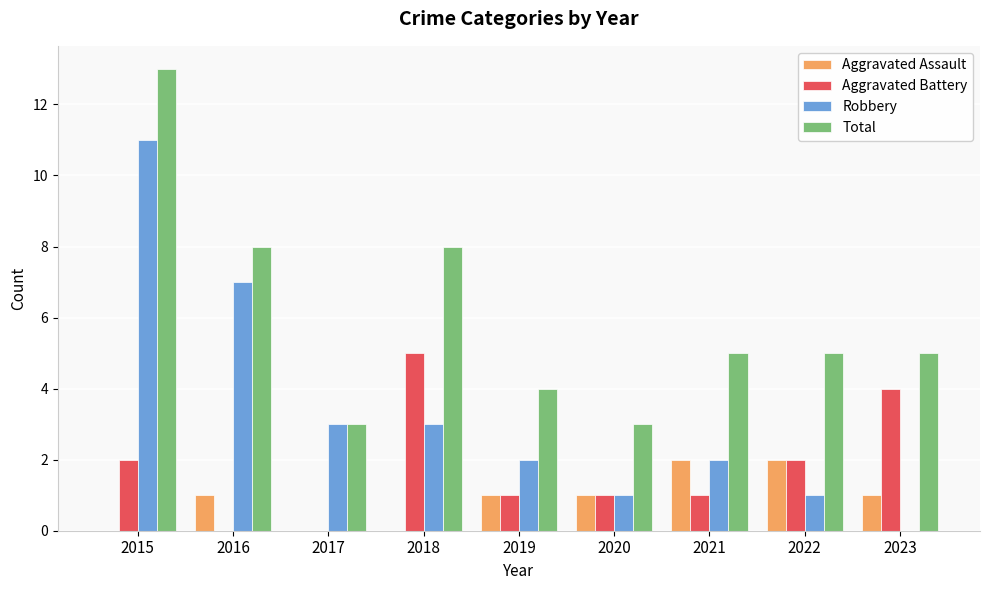

Reading left to right, extract all data points from this chart.

Aggravated Assault: 2015=0	2016=1	2017=0	2018=0	2019=1	2020=1	2021=2	2022=2	2023=1
Aggravated Battery: 2015=2	2016=0	2017=0	2018=5	2019=1	2020=1	2021=1	2022=2	2023=4
Robbery: 2015=11	2016=7	2017=3	2018=3	2019=2	2020=1	2021=2	2022=1	2023=0
Total: 2015=13	2016=8	2017=3	2018=8	2019=4	2020=3	2021=5	2022=5	2023=5